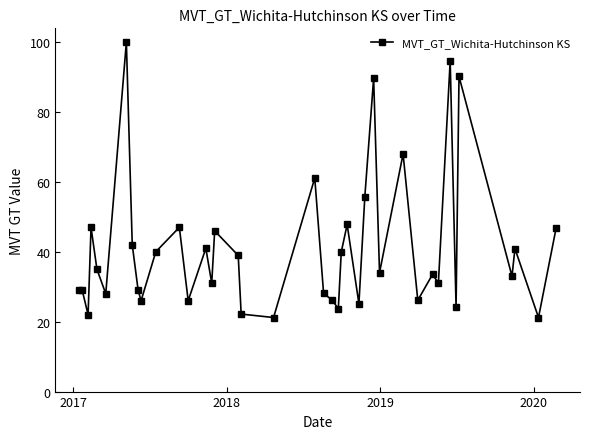

What is the average value?

41.0